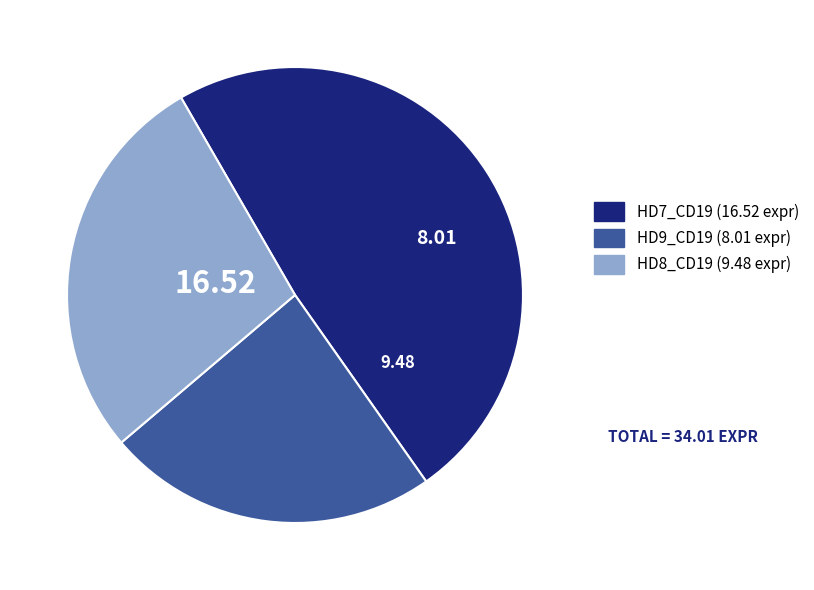

Is there a majority slice in this chart?

No